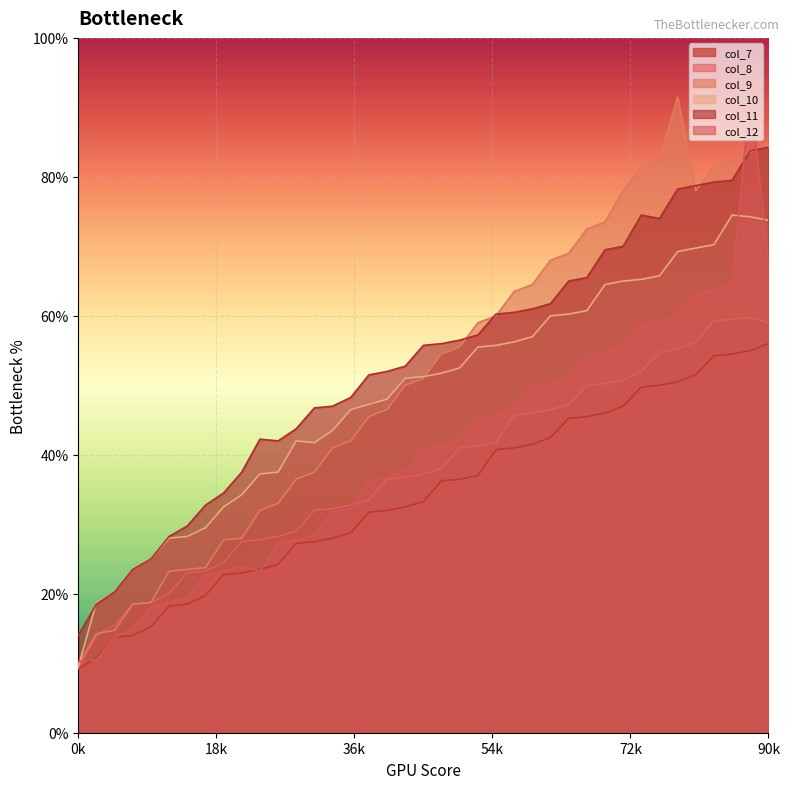

Count the number of categories in the chart.

39